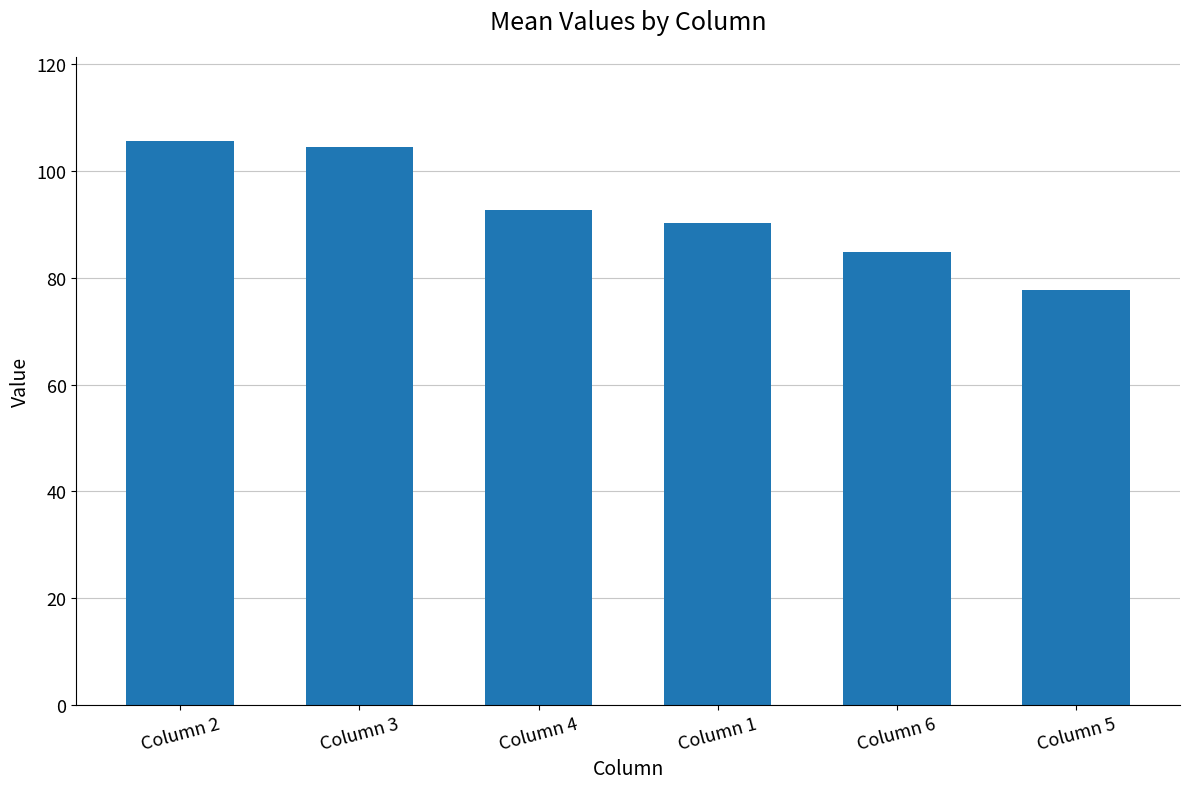

List the labels in order of value, largest first.

Column 2, Column 3, Column 4, Column 1, Column 6, Column 5